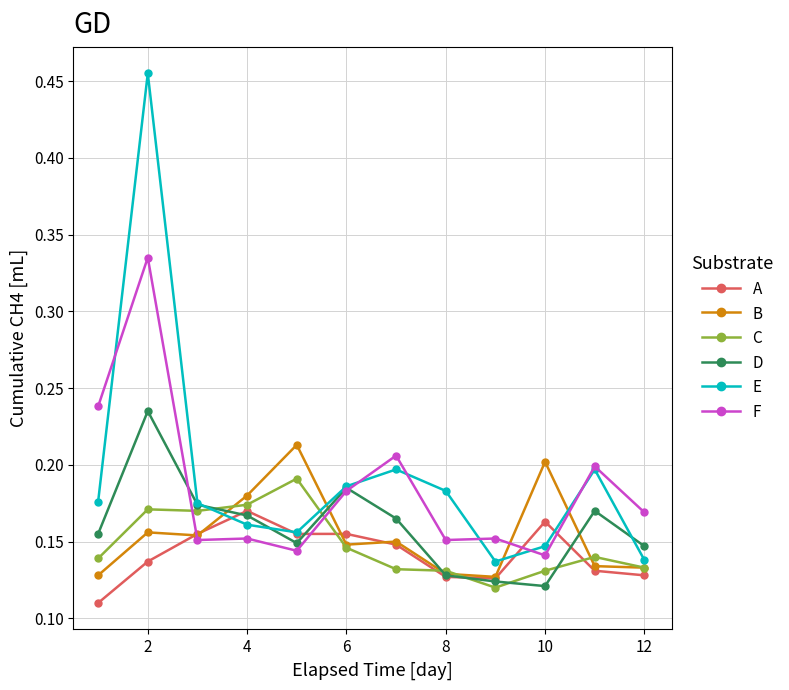

Rank the series by their maximum value, from lowest to highest.

A, C, B, D, F, E